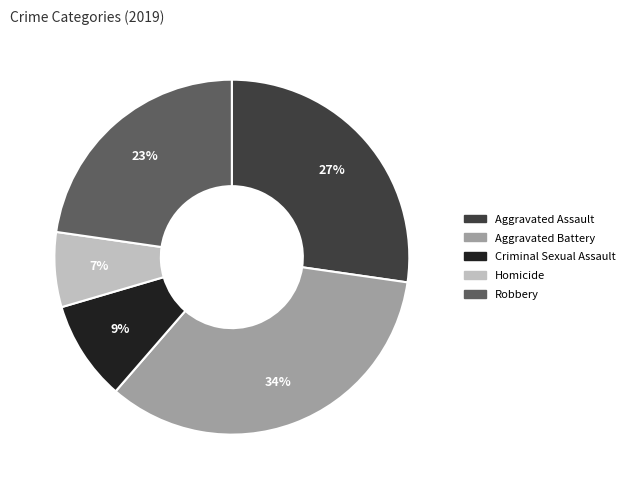

To the nearest percent, what is the difference between the largest and smallest slice percentages?

27%